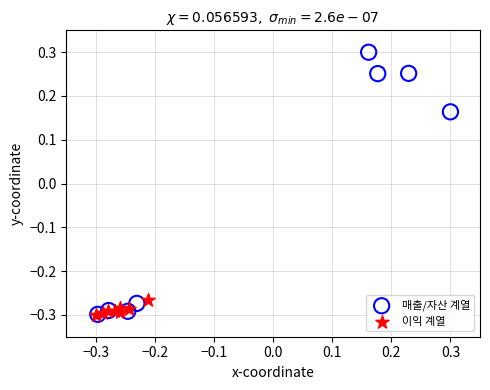

What are all the series names shown in the legend?

매출/자산 계열, 이익 계열